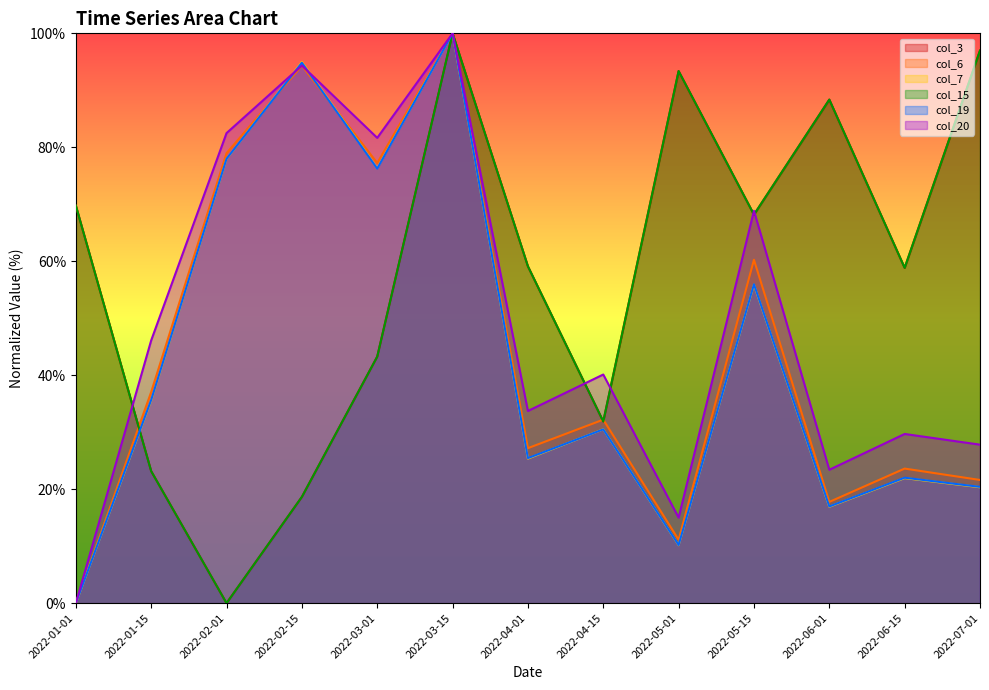

Where is the first local minimum for col_19?

2022-03-01